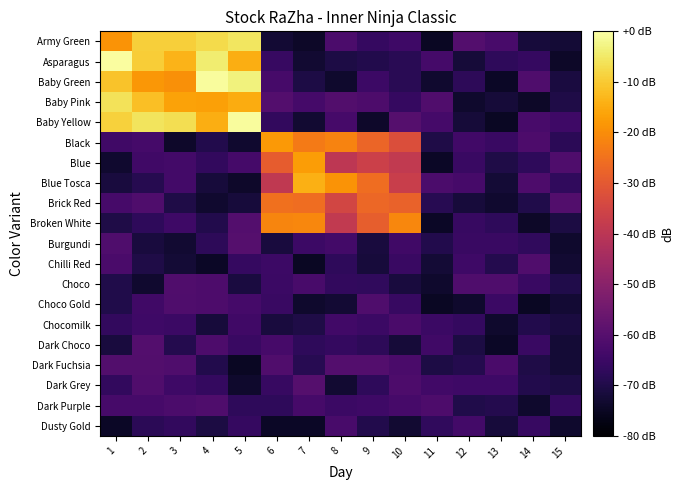

Reading left to right, extract all data points from this chart.

Army Green: 1=-19.0	2=-9.4	3=-9.2	4=-7.3	5=-5.5	6=-72.7	7=-74.1	8=-62.0	9=-66.0	10=-64.4	11=-74.7	12=-60.5	13=-62.5	14=-71.8	15=-72.3
Asparagus: 1=-0.5	2=-9.7	3=-13.5	4=-4.1	5=-14.6	6=-65.8	7=-72.9	8=-70.6	9=-69.5	10=-68.2	11=-63.2	12=-72.0	13=-67.3	14=-66.1	15=-74.3
Baby Green: 1=-11.2	2=-18.4	3=-19.5	4=-0.7	5=-3.3	6=-62.9	7=-70.4	8=-73.5	9=-64.7	10=-68.4	11=-73.2	12=-67.6	13=-74.5	14=-61.4	15=-71.1
Baby Pink: 1=-6.1	2=-11.8	3=-16.5	4=-16.9	5=-15.0	6=-60.5	7=-63.4	8=-60.9	9=-61.6	10=-66.0	11=-61.2	12=-73.7	13=-72.1	14=-74.3	15=-70.1
Baby Yellow: 1=-9.0	2=-5.7	3=-6.8	4=-14.4	5=-0.9	6=-66.9	7=-72.9	8=-63.0	9=-73.9	10=-60.2	11=-63.4	12=-72.0	13=-74.9	14=-62.8	15=-64.4
Black: 1=-64.1	2=-63.4	3=-73.9	4=-69.6	5=-73.3	6=-17.9	7=-23.4	8=-21.6	9=-27.4	10=-32.6	11=-70.1	12=-64.1	13=-65.4	14=-61.7	15=-67.9
Blue: 1=-73.2	2=-64.3	3=-63.6	4=-66.6	5=-63.4	6=-29.3	7=-17.3	8=-39.6	9=-36.5	10=-38.6	11=-74.5	12=-65.5	13=-70.3	14=-67.4	15=-61.4
Blue Tosca: 1=-71.3	2=-68.8	3=-63.7	4=-71.6	5=-73.8	6=-38.8	7=-14.3	8=-18.9	9=-25.8	10=-37.1	11=-61.9	12=-62.9	13=-72.2	14=-61.6	15=-66.9
Brick Red: 1=-62.9	2=-61.6	3=-70.2	4=-73.3	5=-71.6	6=-25.3	7=-25.8	8=-34.8	9=-27.0	10=-28.0	11=-68.7	12=-71.7	13=-73.2	14=-69.9	15=-60.9
Broken White: 1=-70.2	2=-67.2	3=-64.5	4=-69.5	5=-60.4	6=-21.5	7=-20.9	8=-38.6	9=-28.8	10=-21.2	11=-74.4	12=-65.9	13=-67.5	14=-74.2	15=-70.8
Burgundi: 1=-61.4	2=-71.4	3=-72.8	4=-67.7	5=-60.2	6=-71.4	7=-64.9	8=-63.6	9=-71.4	10=-64.1	11=-69.5	12=-65.5	13=-65.5	14=-67.0	15=-73.6
Chilli Red: 1=-62.5	2=-70.2	3=-72.2	4=-74.4	5=-66.1	6=-64.8	7=-74.8	8=-67.3	9=-71.6	10=-65.3	11=-72.4	12=-64.6	13=-69.2	14=-60.9	15=-72.9
Choco: 1=-69.9	2=-73.3	3=-61.1	4=-61.8	5=-71.1	6=-65.1	7=-62.7	8=-66.7	9=-67.1	10=-71.4	11=-73.6	12=-61.5	13=-61.5	14=-65.5	15=-69.9
Choco Gold: 1=-69.8	2=-64.1	3=-61.5	4=-61.7	5=-63.3	6=-65.4	7=-73.7	8=-72.6	9=-61.5	10=-65.9	11=-74.9	12=-73.5	13=-65.0	14=-74.9	15=-72.6
Chocomilk: 1=-66.8	2=-64.6	3=-65.2	4=-71.6	5=-64.3	6=-71.4	7=-70.1	8=-63.8	9=-65.3	10=-62.3	11=-65.1	12=-66.5	13=-73.6	14=-69.5	15=-71.0
Dark Choco: 1=-71.3	2=-60.4	3=-69.1	4=-61.6	5=-65.5	6=-63.1	7=-67.5	8=-66.3	9=-67.6	10=-72.1	11=-64.2	12=-70.8	13=-74.6	14=-65.3	15=-72.3
Dark Fuchsia: 1=-60.9	2=-60.7	3=-61.3	4=-69.4	5=-74.8	6=-61.1	7=-68.6	8=-60.5	9=-60.5	10=-62.2	11=-70.6	12=-69.2	13=-62.2	14=-70.2	15=-72.5
Dark Grey: 1=-66.6	2=-61.0	3=-64.6	4=-66.4	5=-73.5	6=-65.8	7=-60.1	8=-72.9	9=-67.2	10=-61.8	11=-63.9	12=-64.5	13=-64.5	14=-69.6	15=-70.6
Dark Purple: 1=-62.9	2=-62.8	3=-62.0	4=-61.3	5=-67.3	6=-67.5	7=-63.0	8=-65.3	9=-64.5	10=-63.1	11=-61.6	12=-69.9	13=-69.4	14=-73.6	15=-66.3
Dusty Gold: 1=-74.5	2=-68.0	3=-66.9	4=-70.7	5=-66.1	6=-74.5	7=-74.4	8=-62.7	9=-69.6	10=-73.1	11=-67.2	12=-63.5	13=-71.8	14=-65.7	15=-73.7